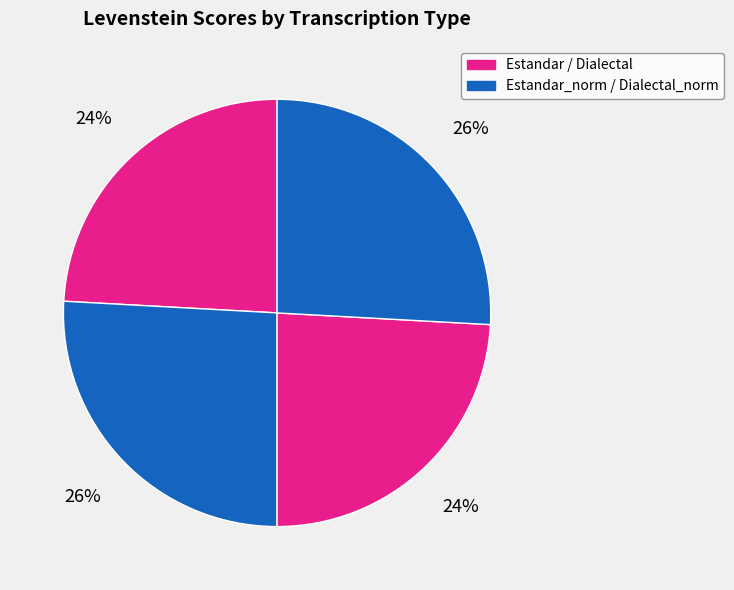

Count the number of slices in the pie.

4